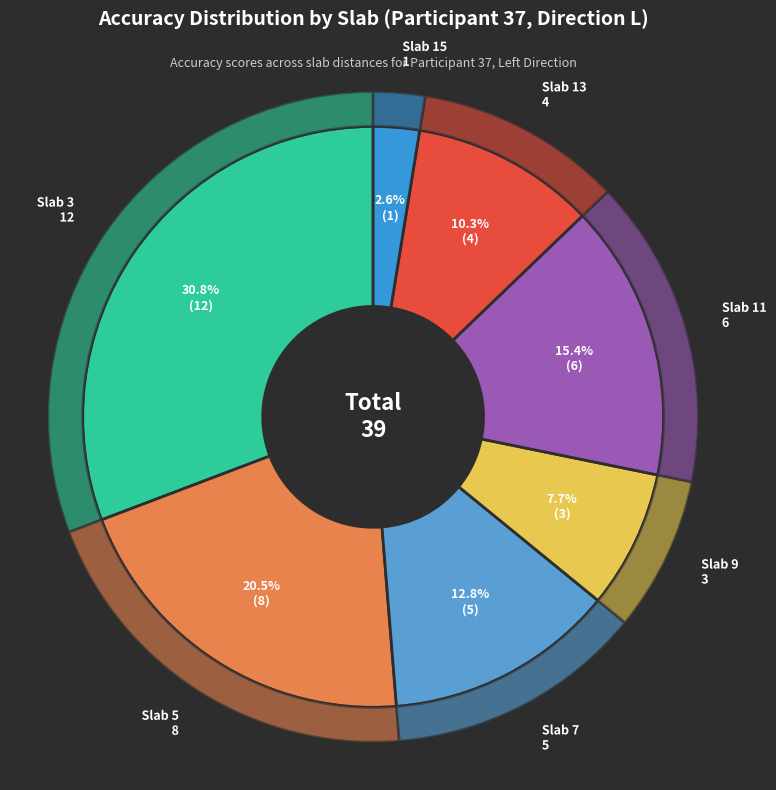

What percentage do Slab 5 and Slab 7 together represent?

33.3%